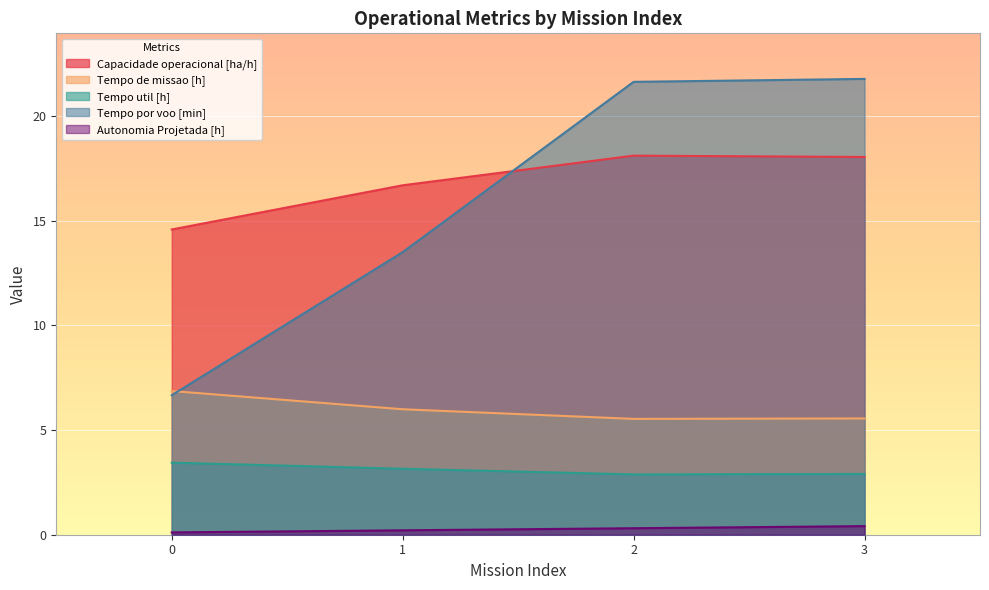

What is the difference between the highest and lowest values at 1?

16.5